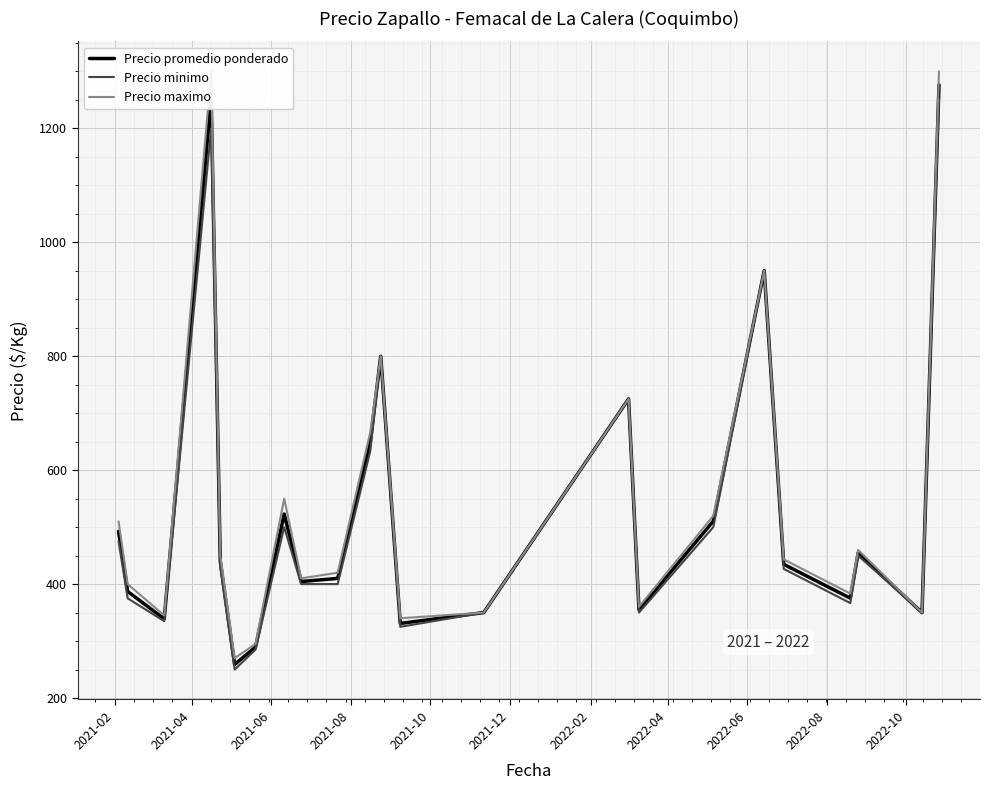

What is the lowest value of the Precio promedio ponderado series?

259.0